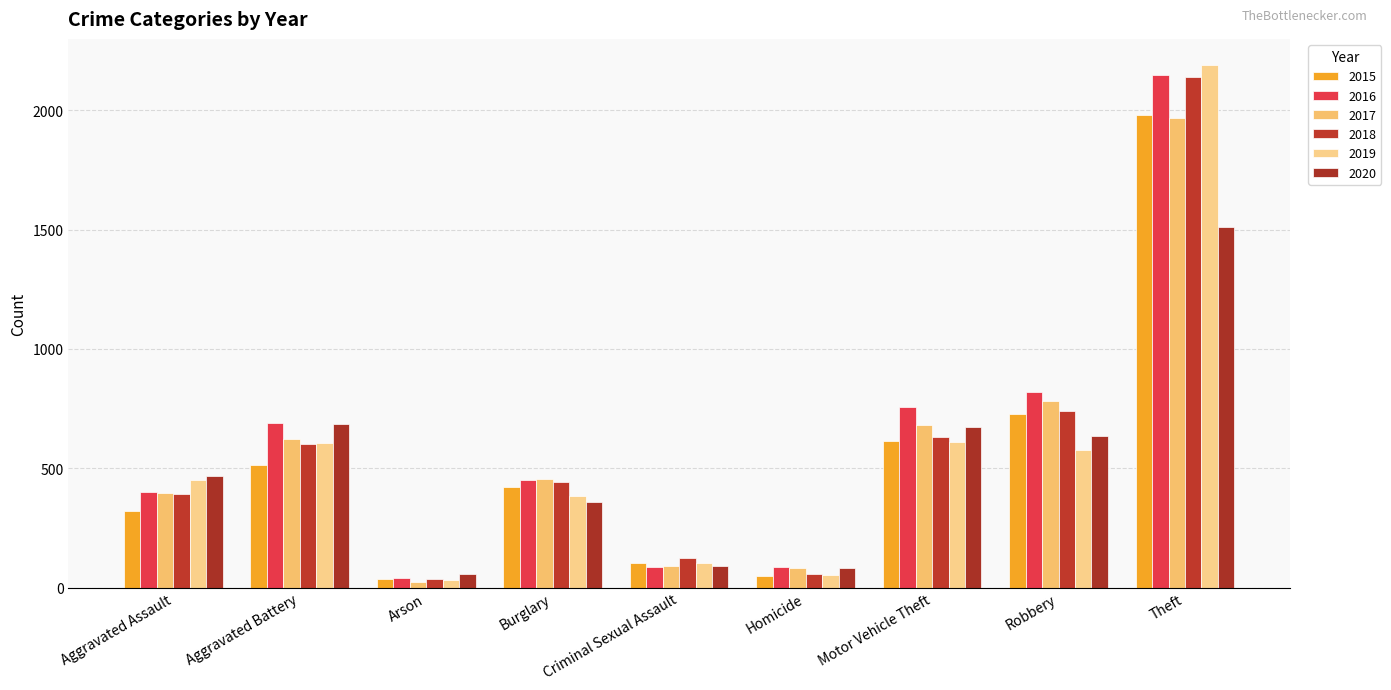

At how many categories does at least one series exceed 458?

5